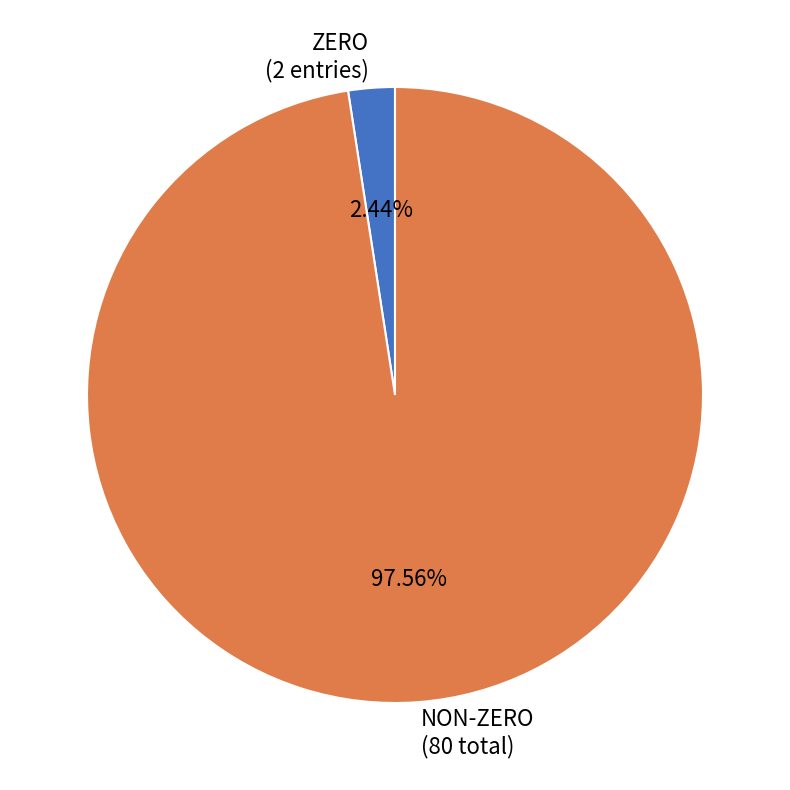

Is there any slice that represents more than half of the pie?

Yes